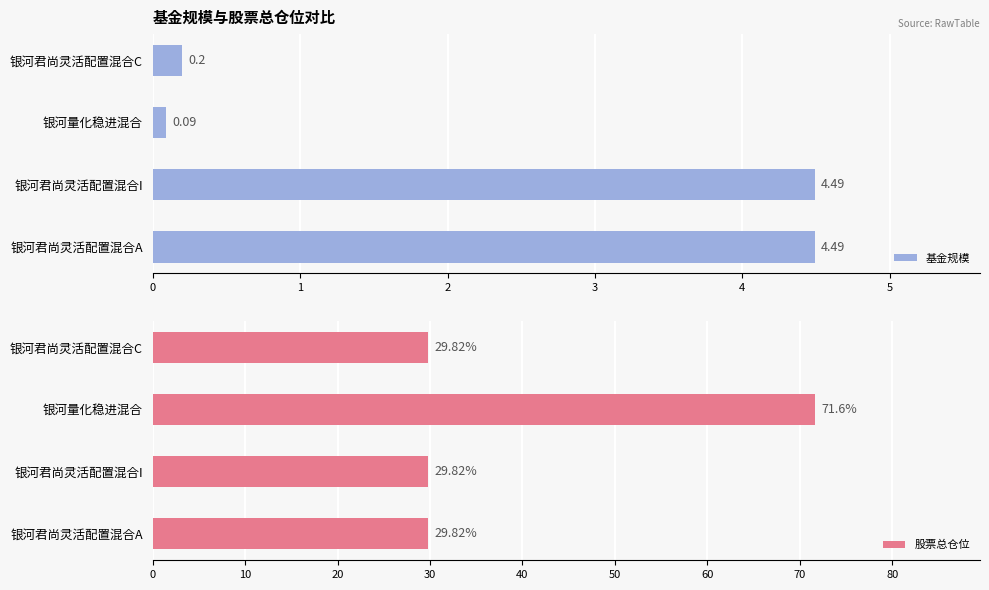

What is the difference between the maximum and minimum values in the 股票总仓位 series?

41.8